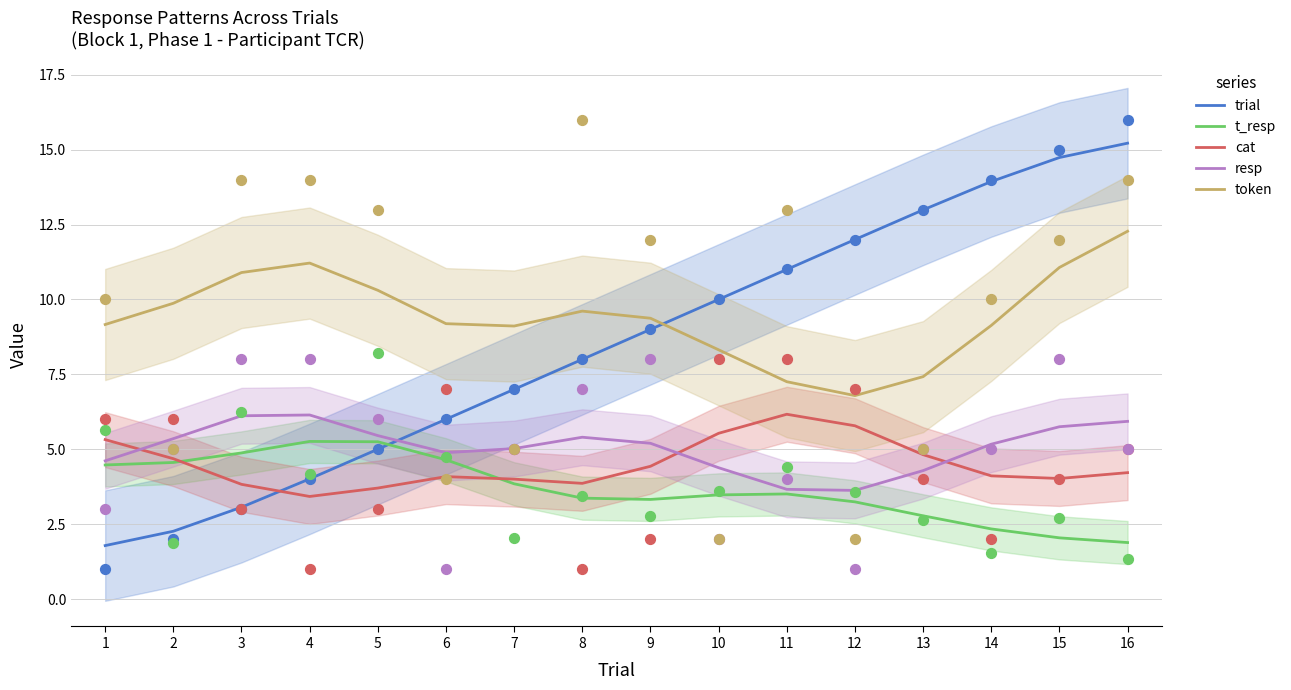

Which series has the largest Y range (max minus min)?

trial